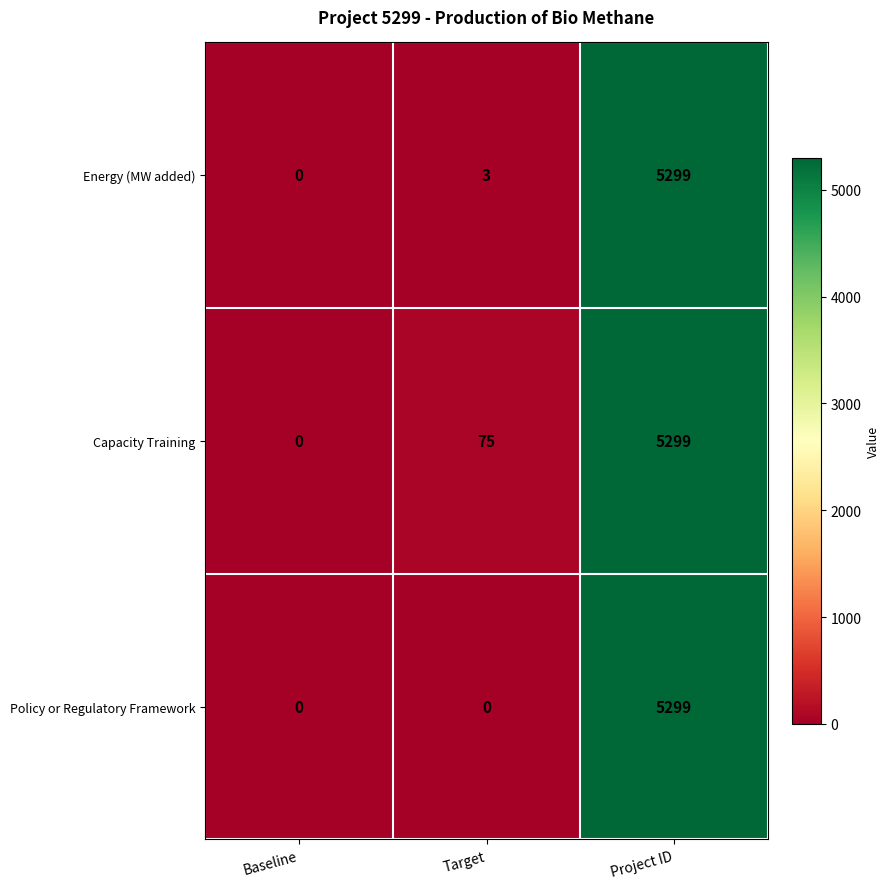

List the labels in order of Capacity Training value, smallest first.

Baseline, Target, Project ID